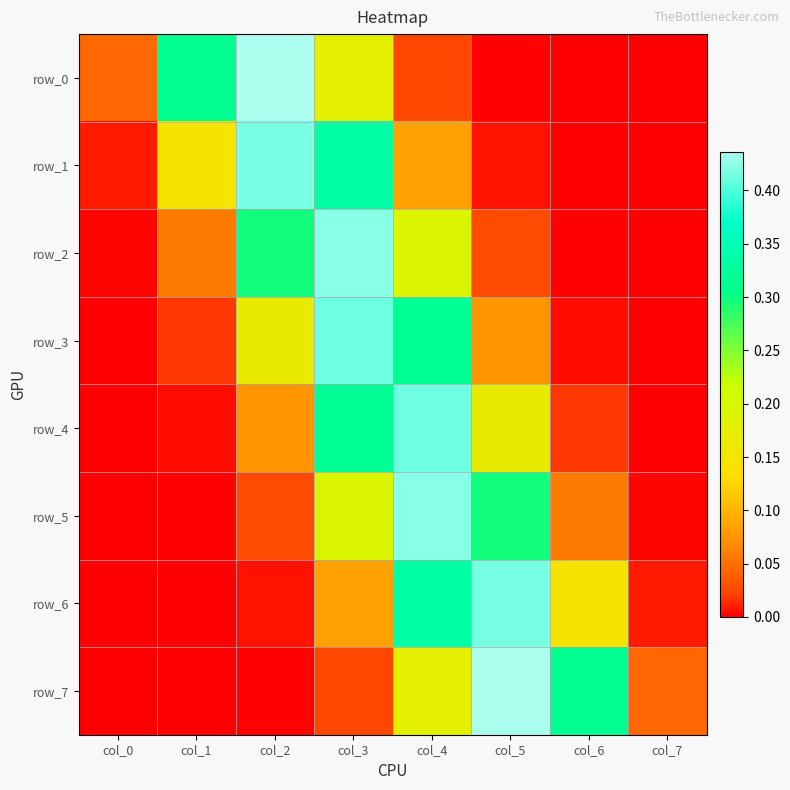

The value of row_6 at col_7 is 0.0. True or false?

False